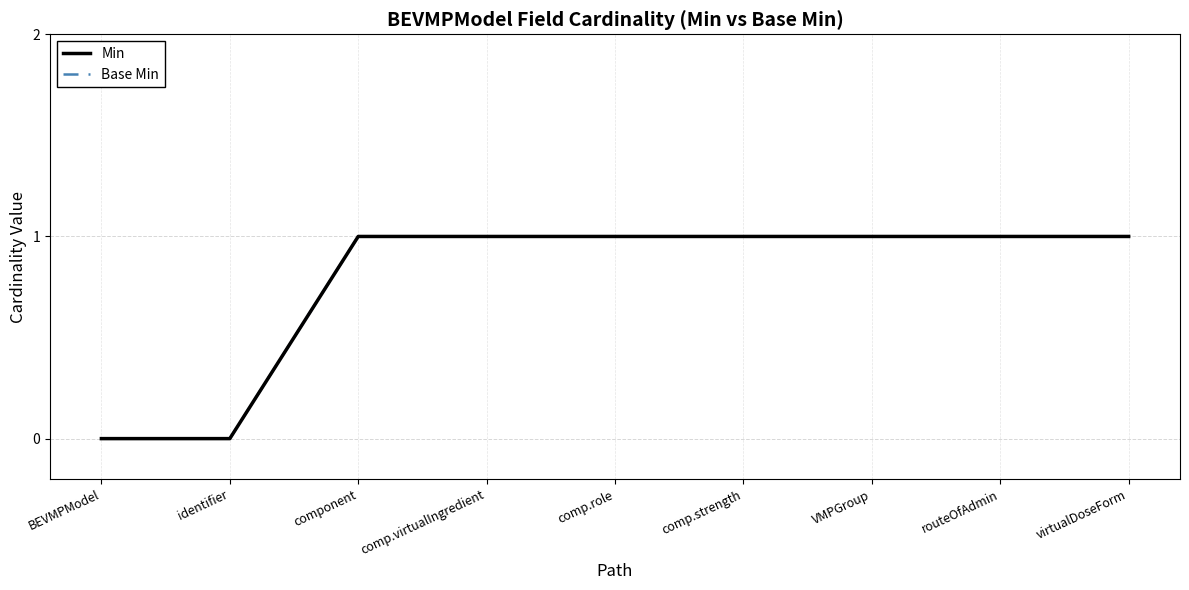

List the series in order of their peak value, lowest first.

Min, Base Min